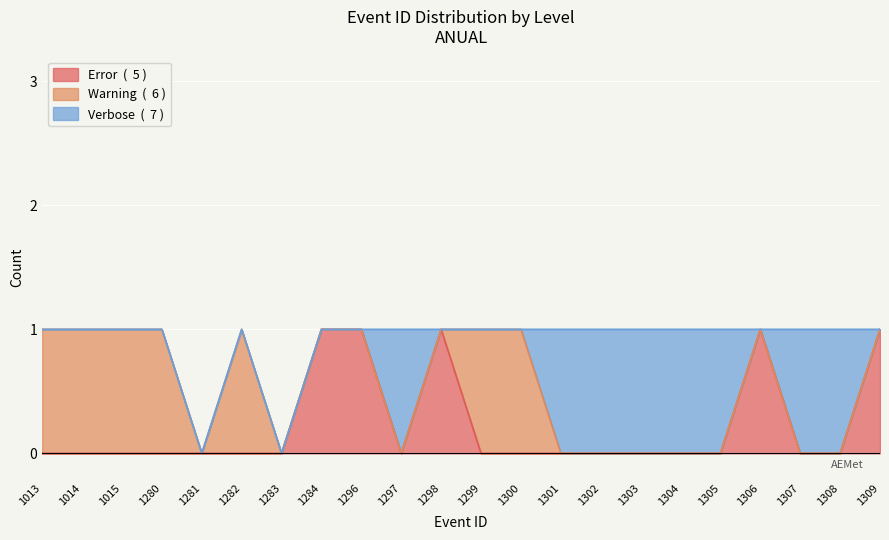

How many Warning values are between 0 and 1?

22